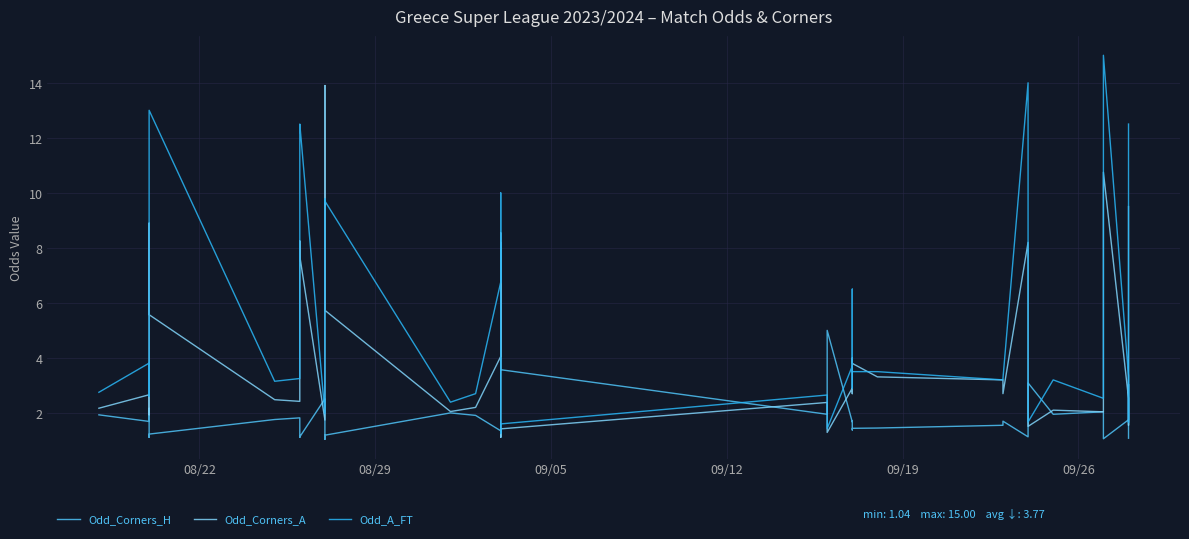

How many intersections are there between Odd_A_FT and Odd_Corners_H?

10